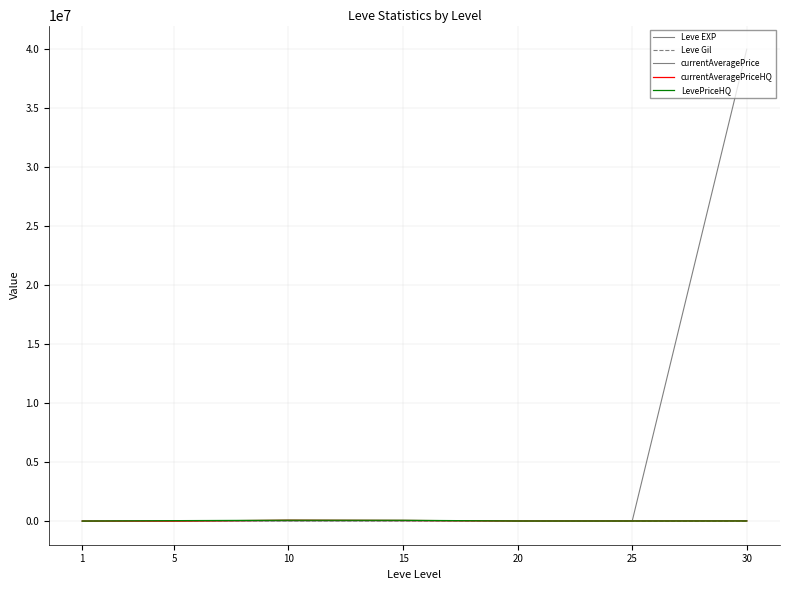

How many lines are shown in the chart?

5